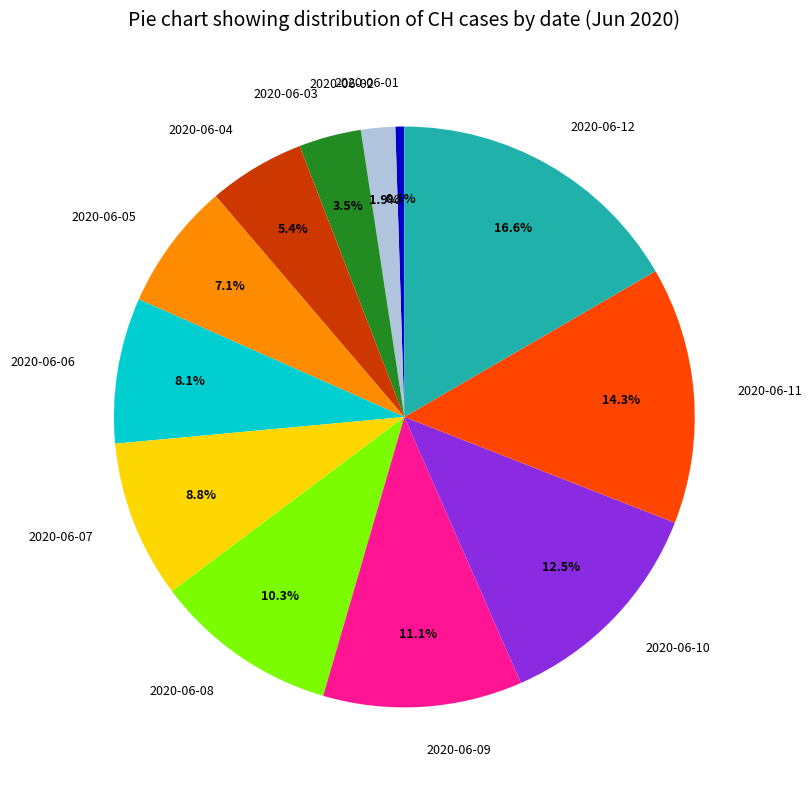

To the nearest percent, what is the average slice percentage?

8%